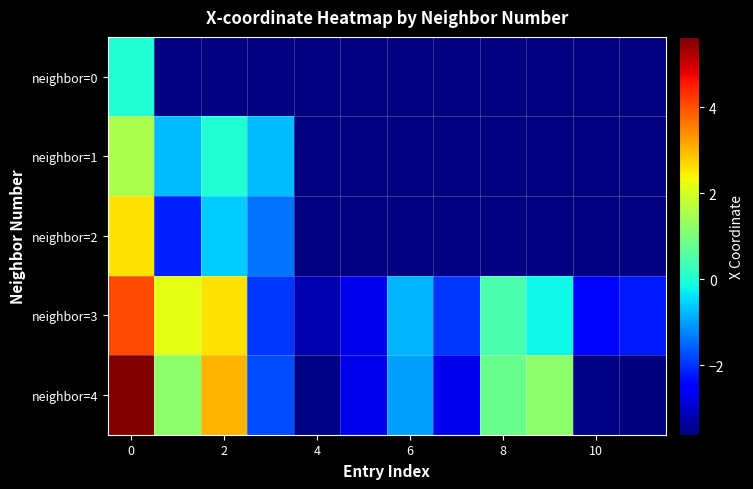

Which series has the largest range (max minus min)?

neighbor=4